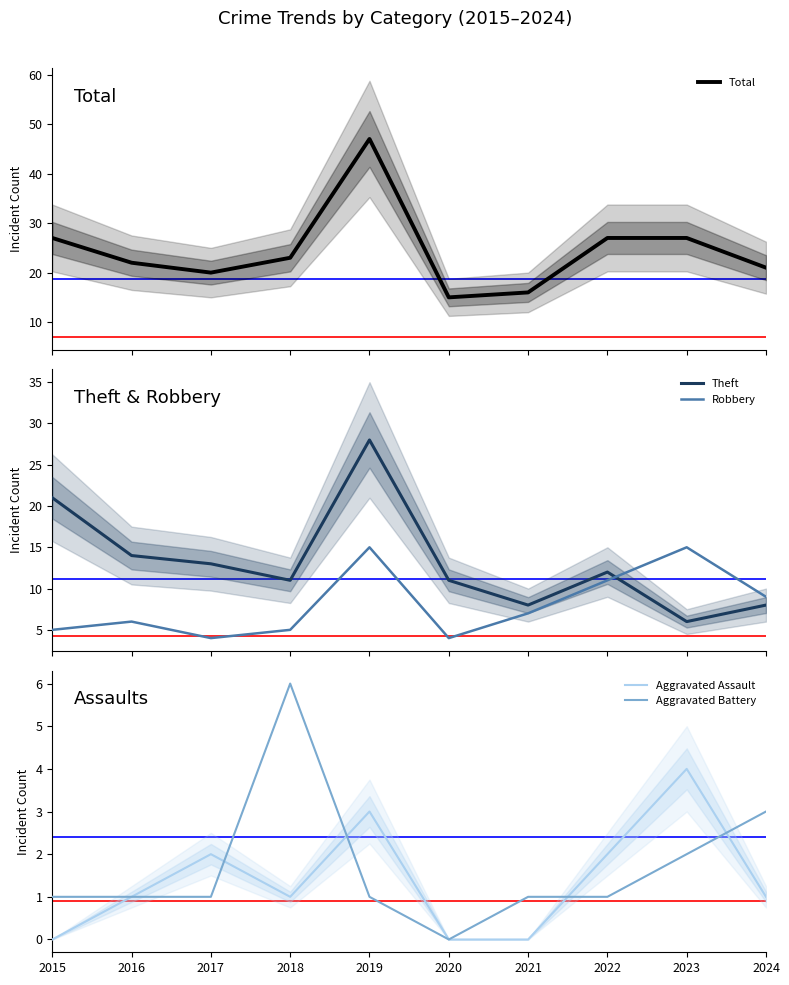

Reading left to right, what are all the values shown in this chart?

Total: 27	22	20	23	47	15	16	27	27	21
Theft: 21	14	13	11	28	11	8	12	6	8
Robbery: 5	6	4	5	15	4	7	11	15	9
Aggravated Assault: 0	1	2	1	3	0	0	2	4	1
Aggravated Battery: 1	1	1	6	1	0	1	1	2	3